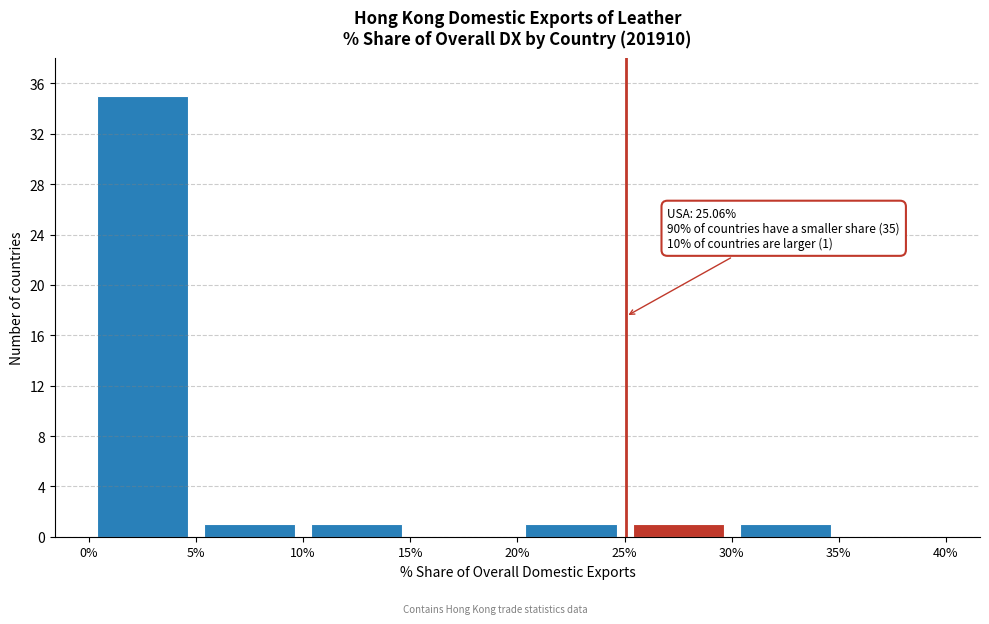

Which range on the x-axis has the tallest bar?

0% to 5%